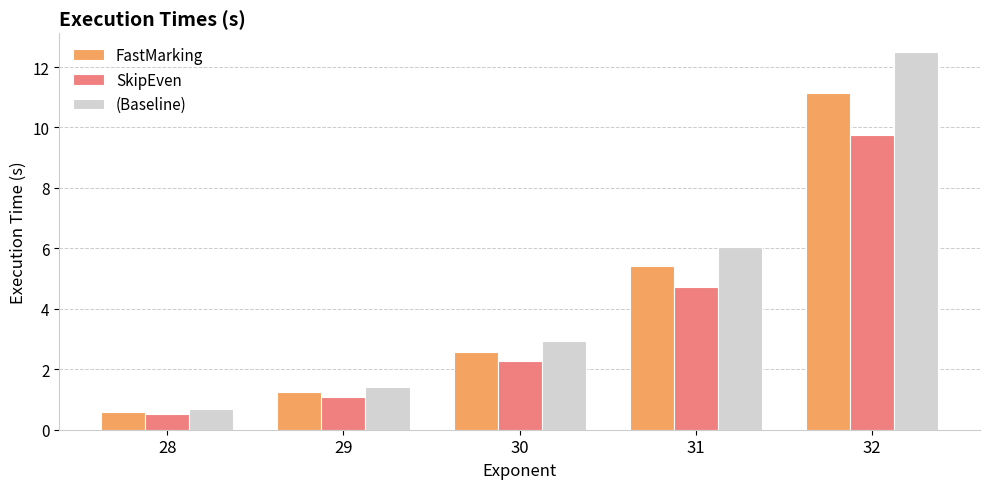

What is the highest value of the (Baseline) series?

12.5